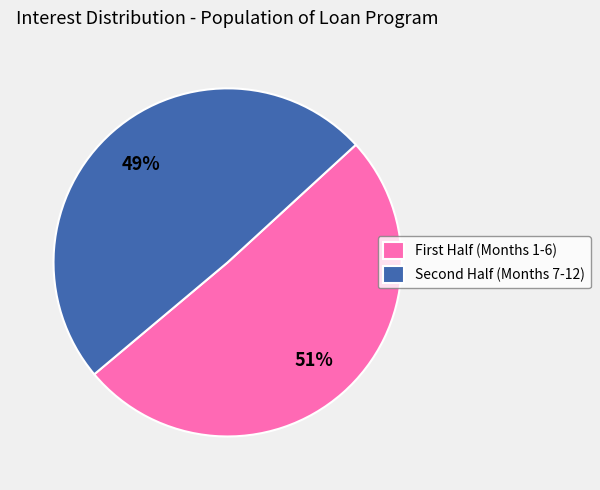

Is there any slice that represents more than half of the pie?

Yes